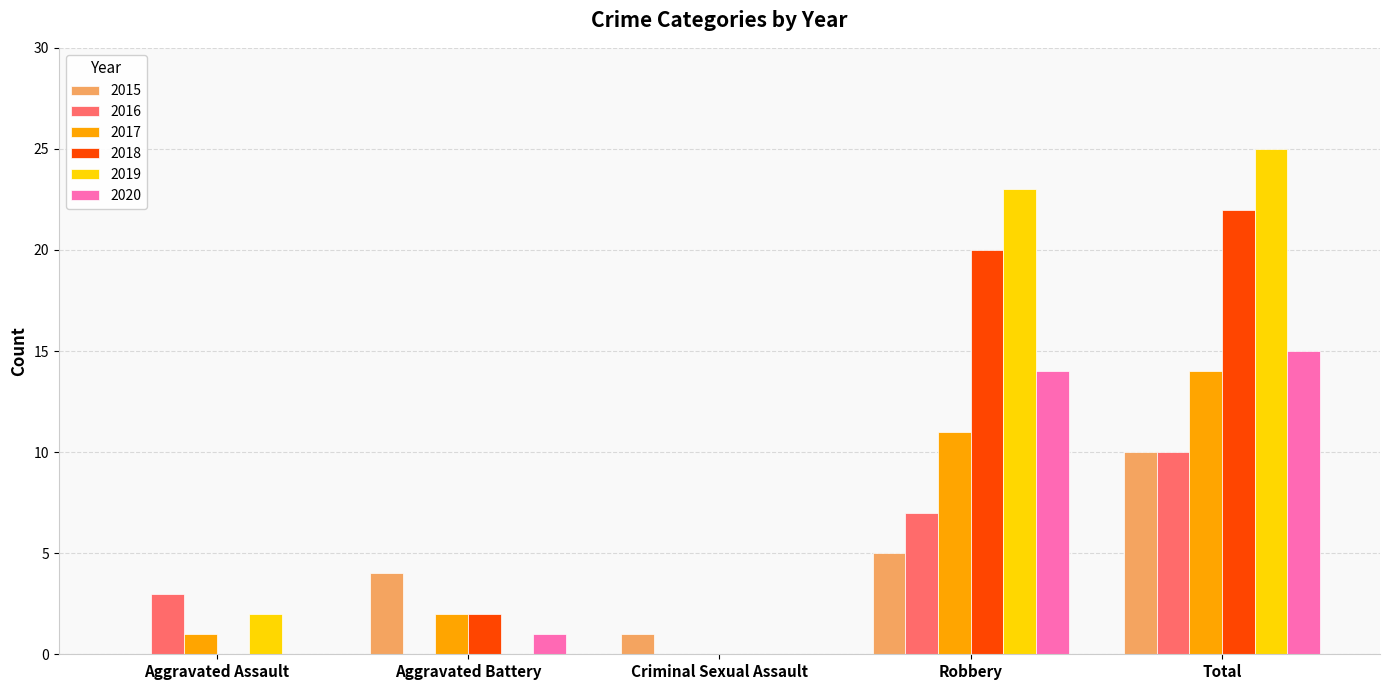

Which series changed the most between Aggravated Assault and Total?

2019